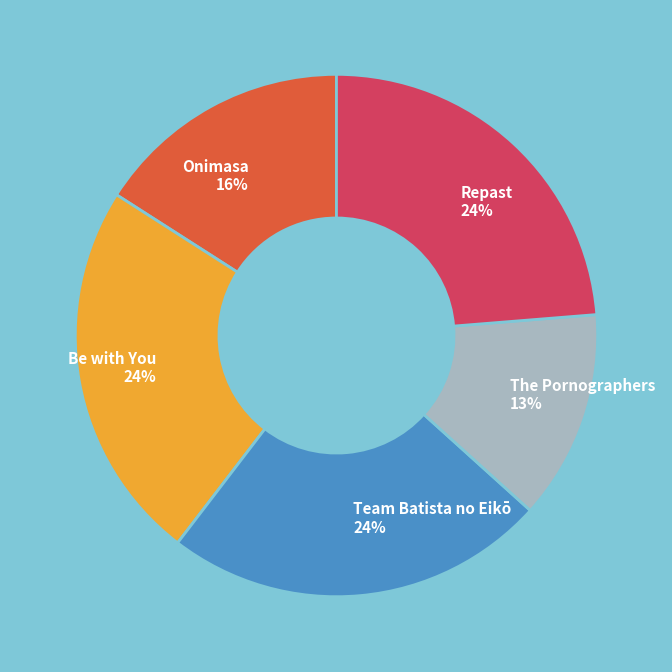

Does any single category account for the majority?

No